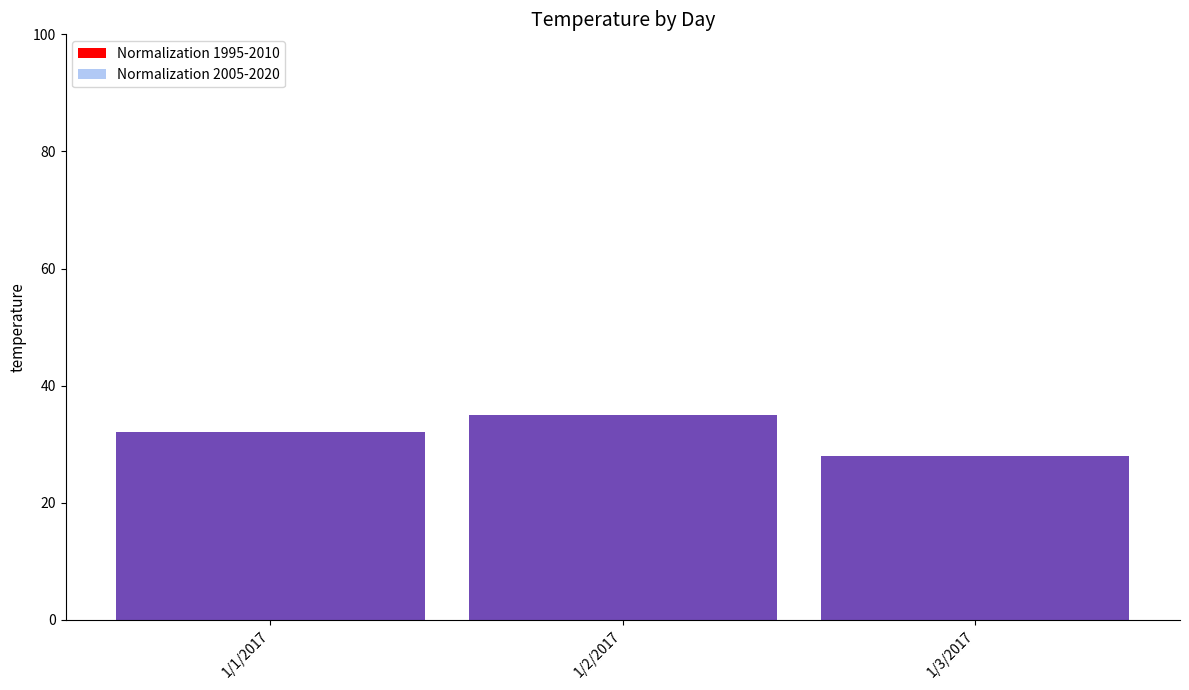

What is the greatest value displayed?

35